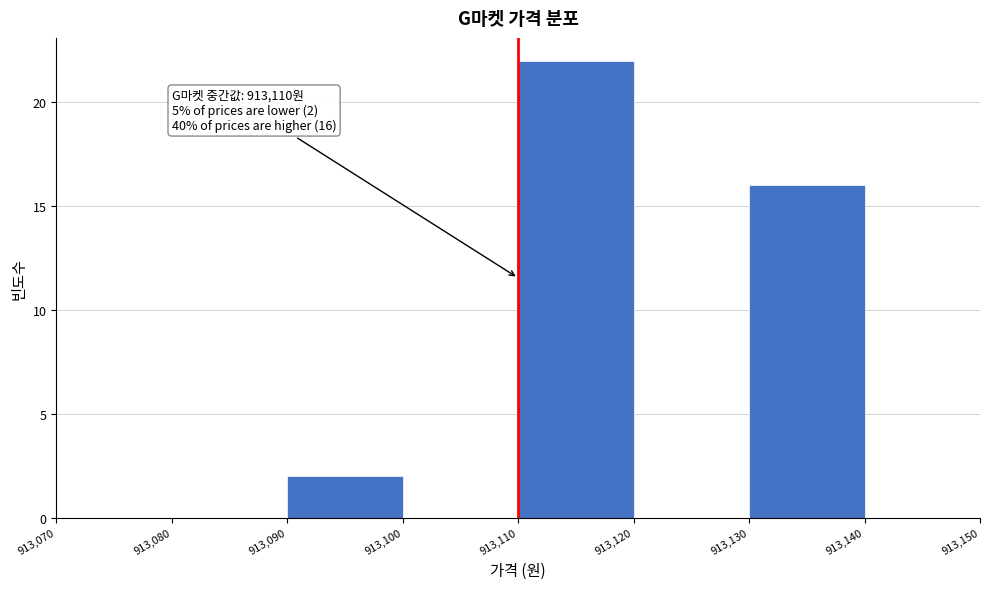

Over which range of the x-axis is the bar tallest?

913,110 to 913,120